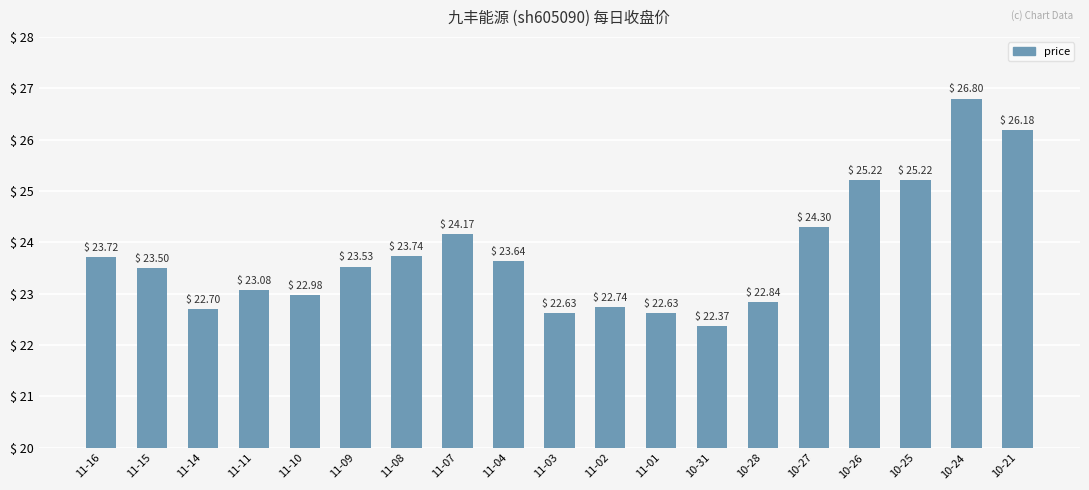

How many data points does each series have?

19